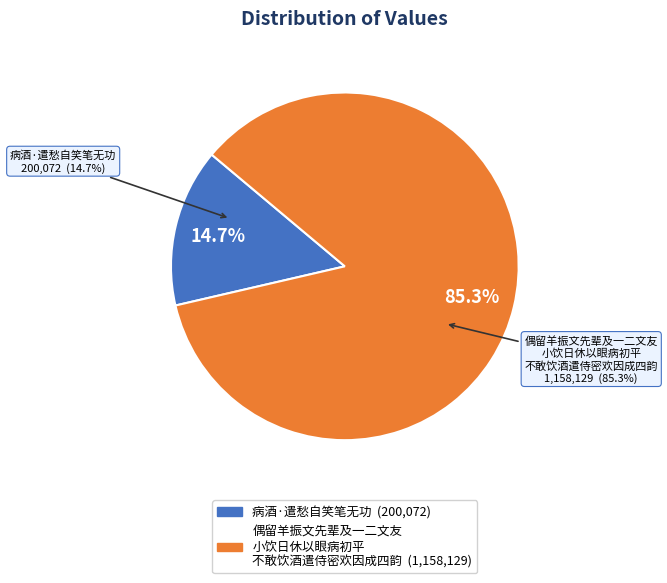

Is it true that 偶留羊振文先辈及一二文友小饮日休以眼病初平不敢饮酒遣侍密欢因成四韵 is 85% of the pie?

True